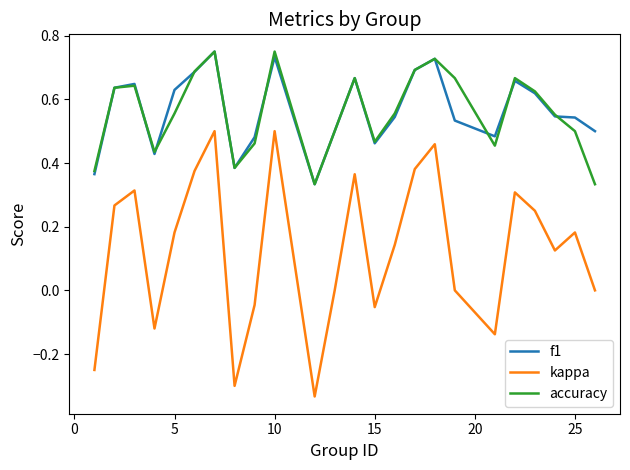

Which series has the widest spread of values?

kappa